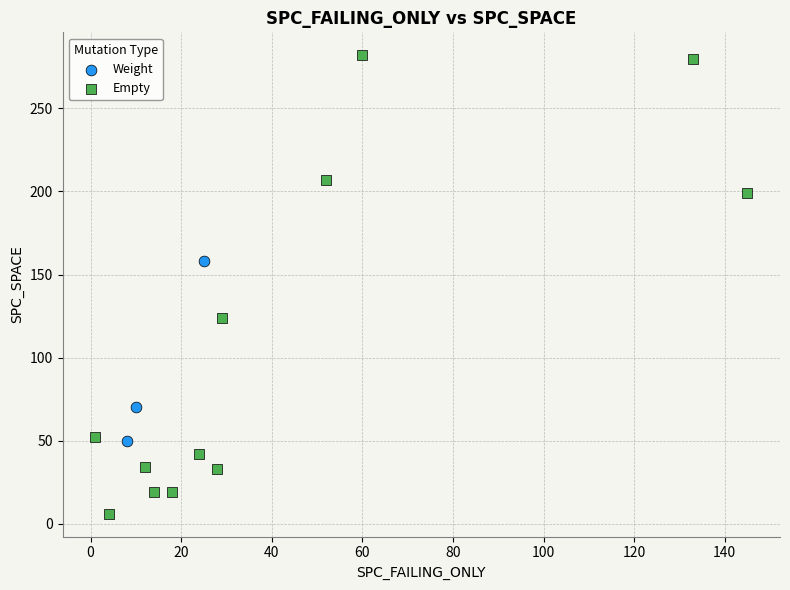

What are all the series names shown in the legend?

Weight, Empty